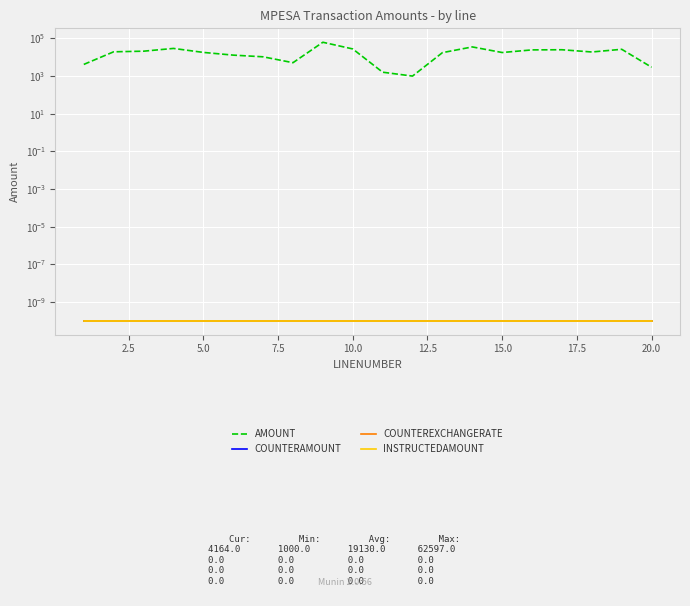

What are all the series names shown in the legend?

AMOUNT, COUNTERAMOUNT, COUNTEREXCHANGERATE, INSTRUCTEDAMOUNT